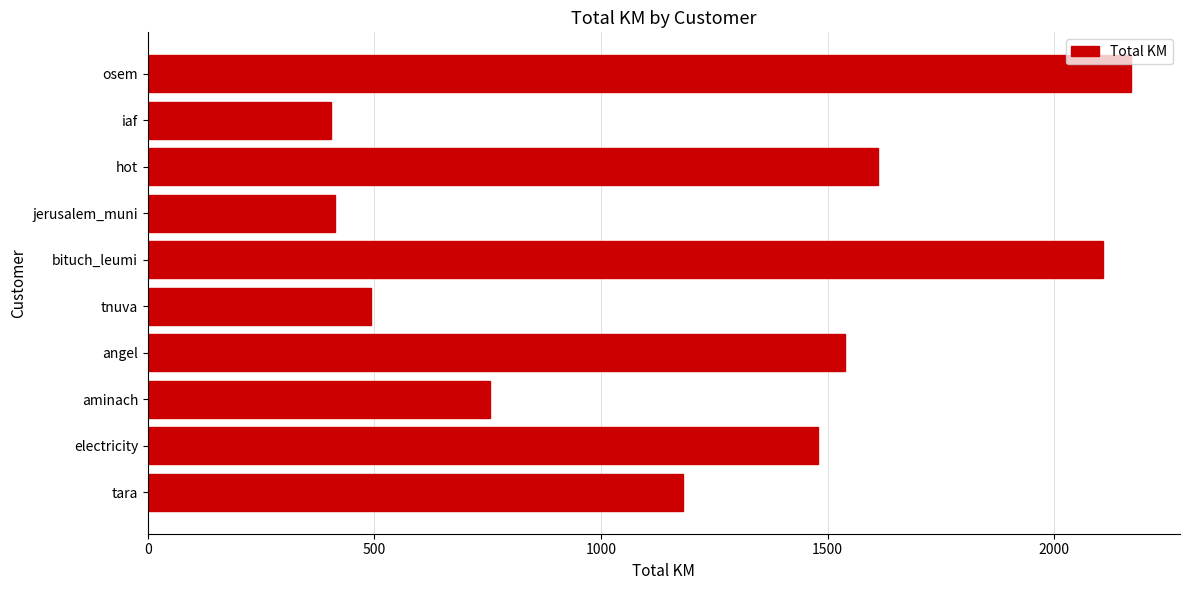

What is the sum of the values at iaf and angel?

1942.6